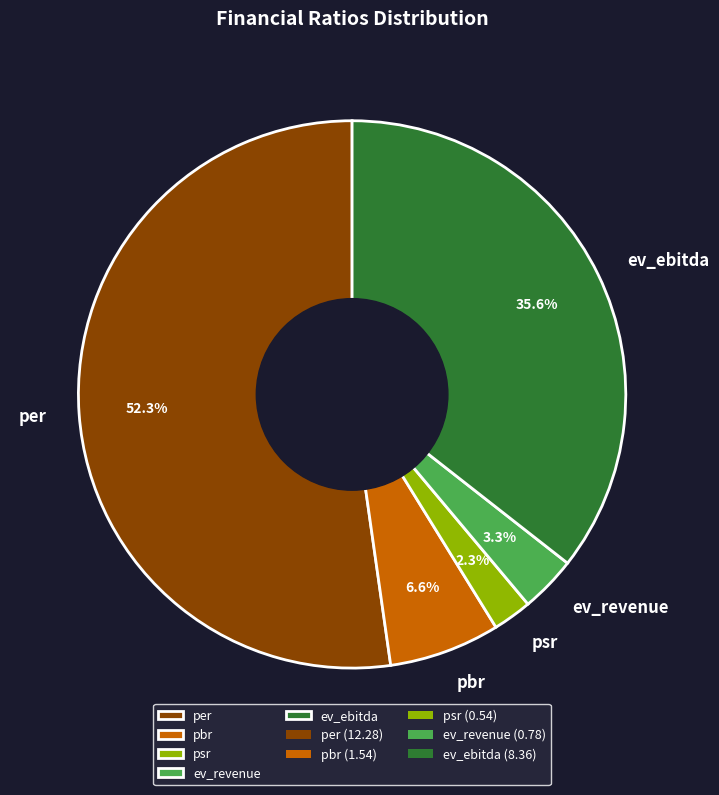

Which category has the biggest portion of the pie?

per